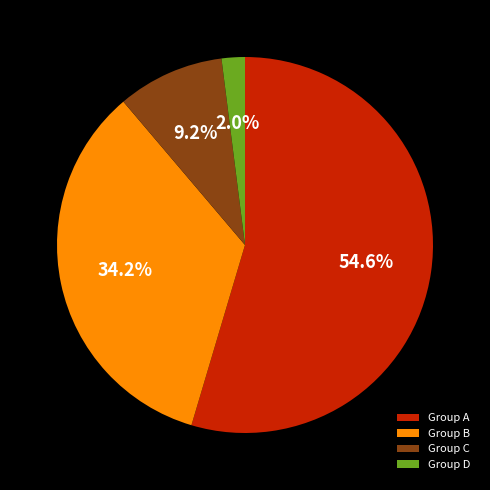

Do Group A and Group D together represent more than half of the pie?

Yes